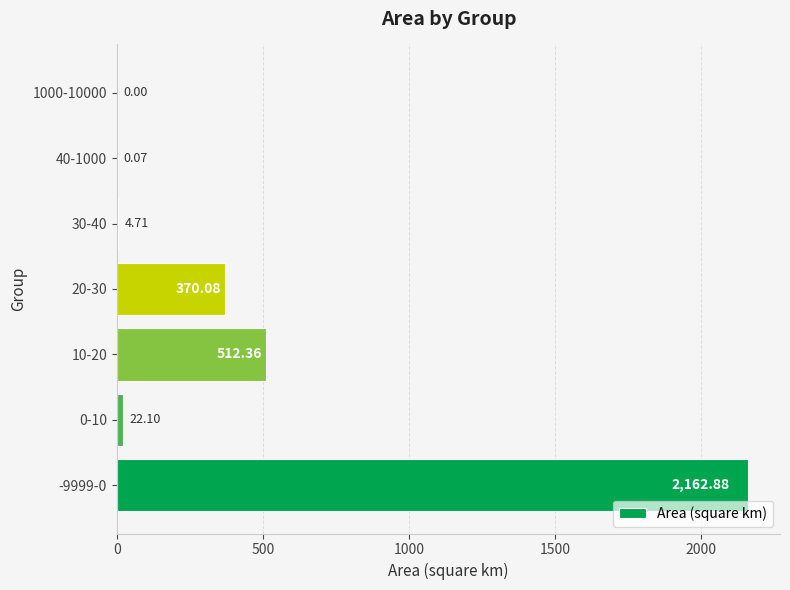

What is the sum of all values?

3072.2